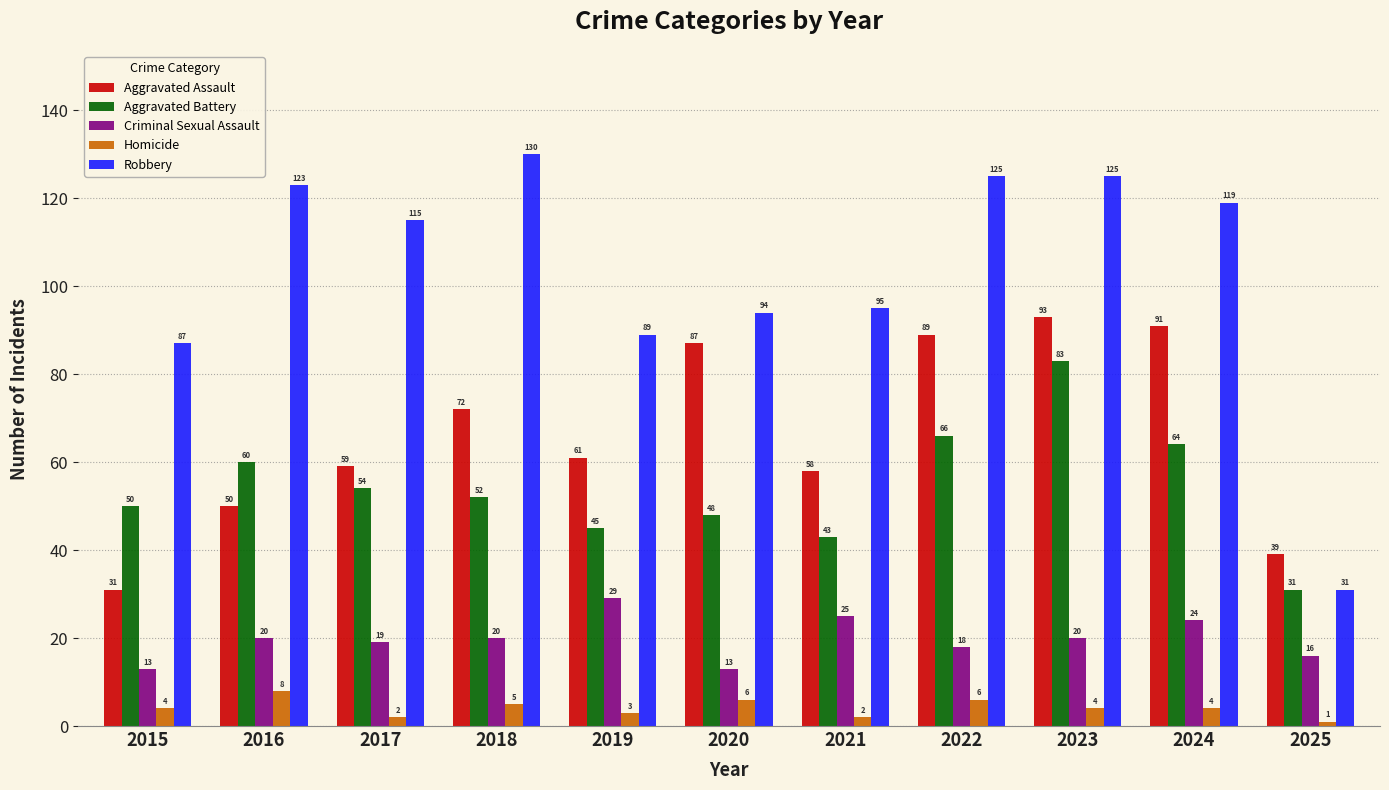

How many values in the Aggravated Assault series are below 61?

5